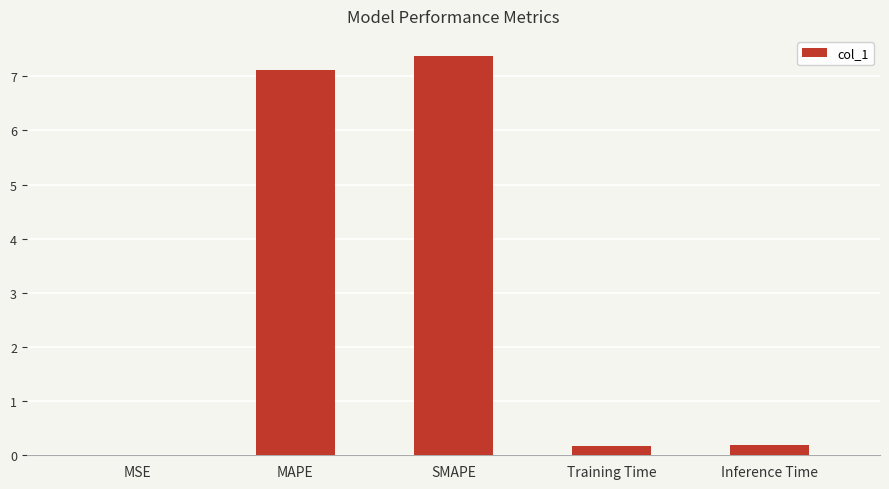

What is the greatest value displayed?

7.4